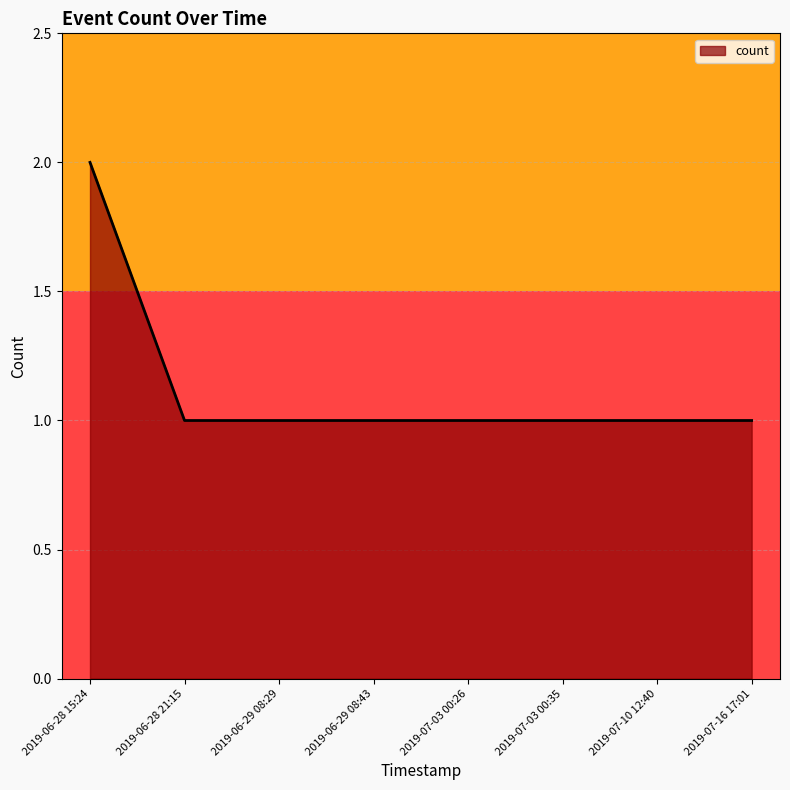

Does the chart have visible grid lines?

Yes